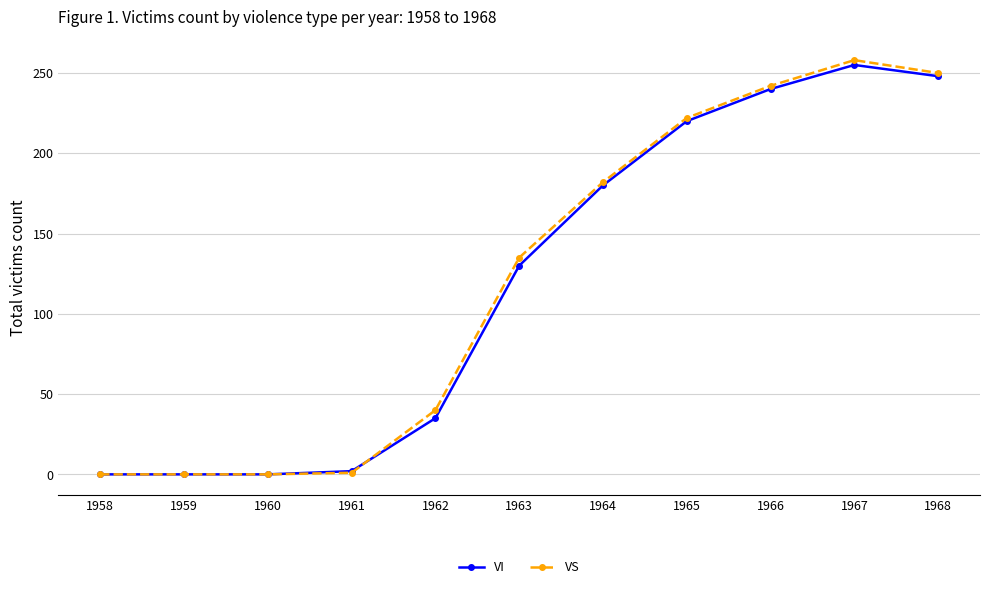

What is the total value across all series at 1962?

75